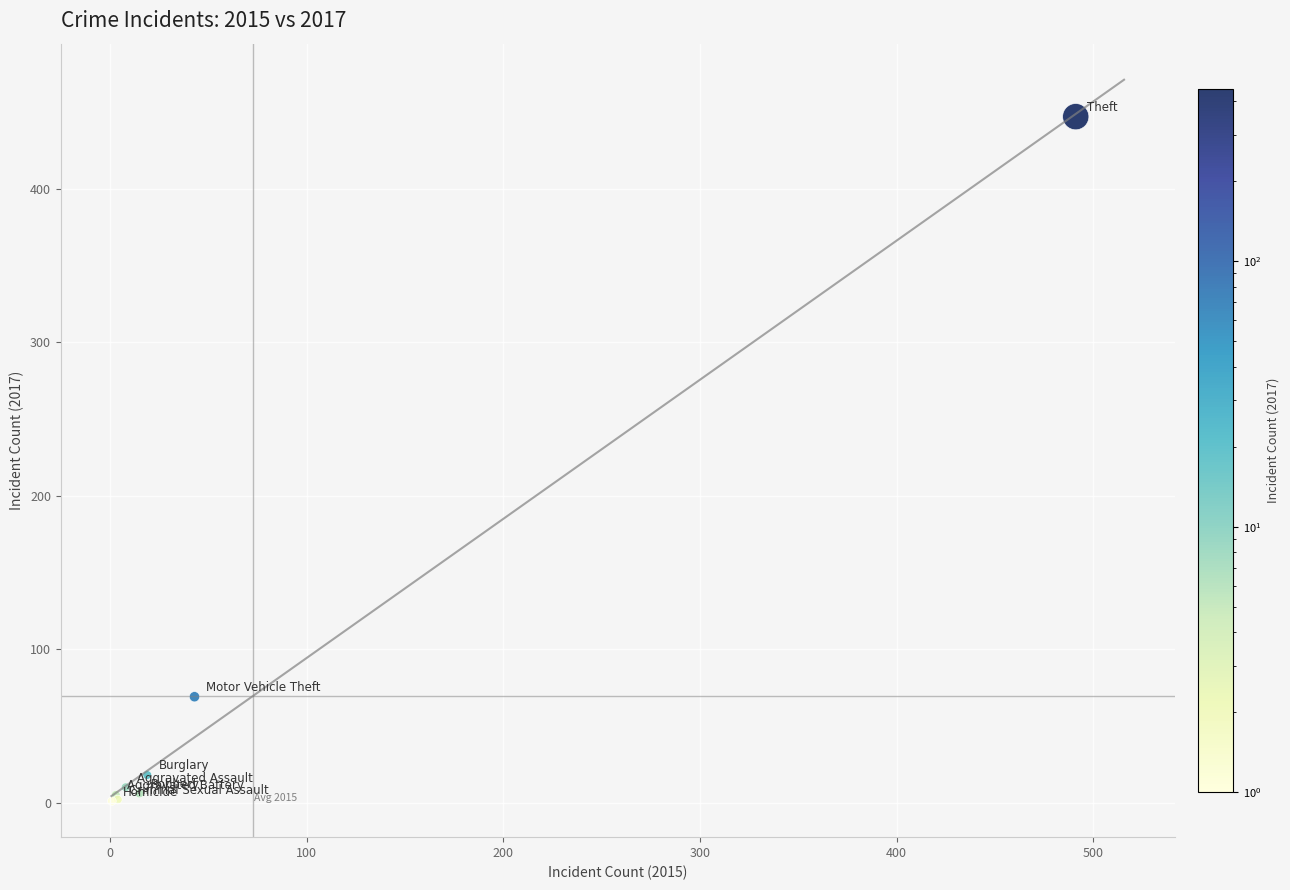

What Y value in the scatter plot is closest to 224?

69